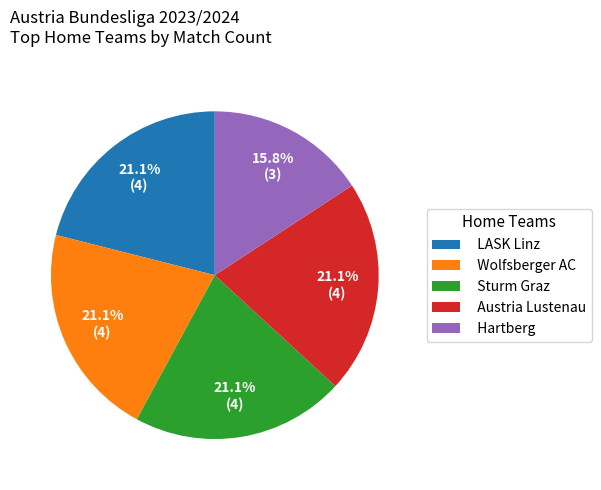

What percentage do LASK Linz and Wolfsberger AC together represent?

42.1%